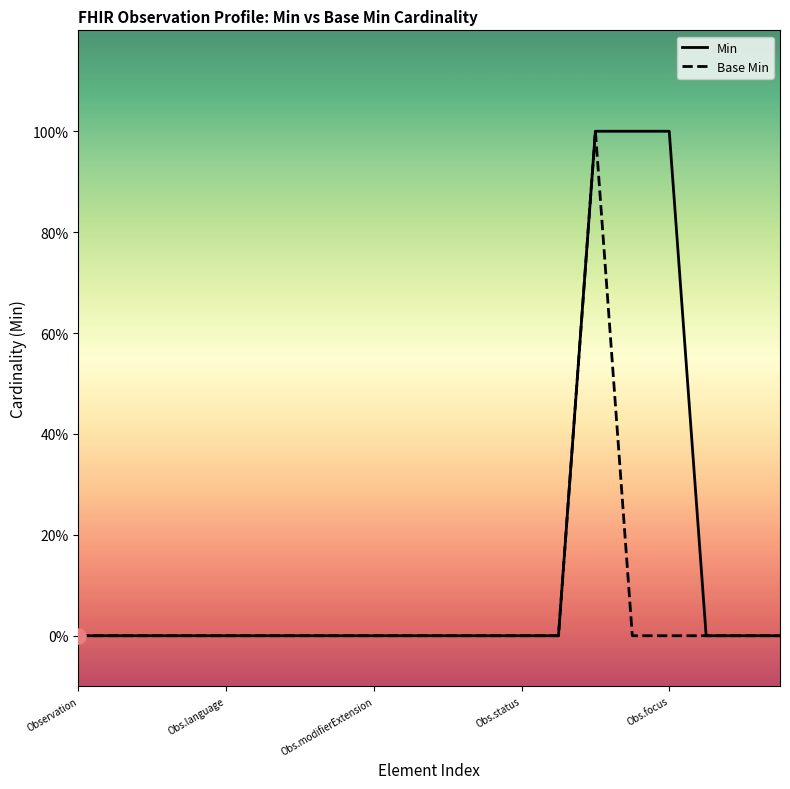

What are all the series names shown in the legend?

Min, Base Min